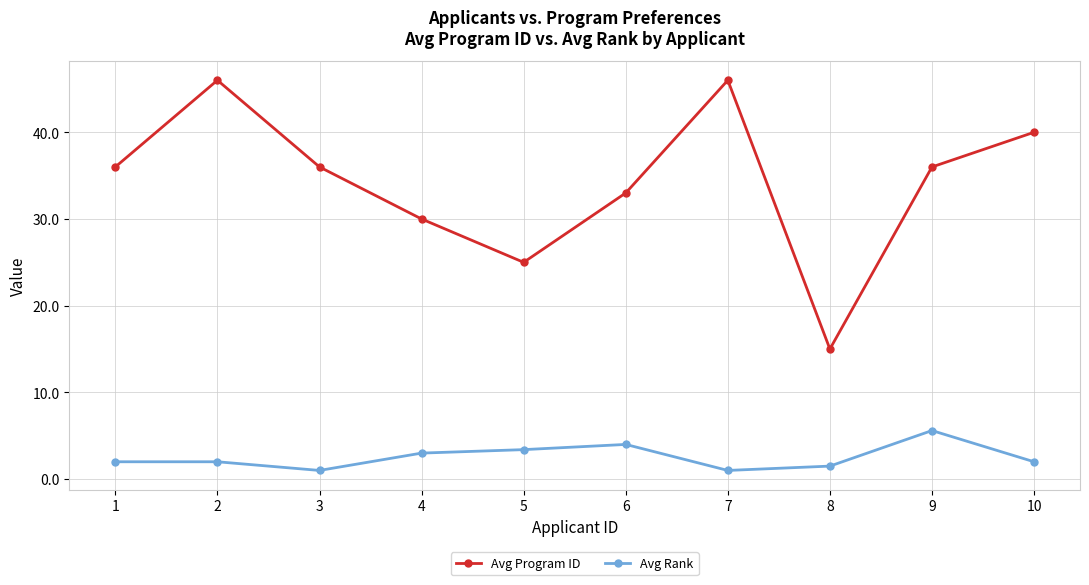

What is the smallest value displayed?

1.0